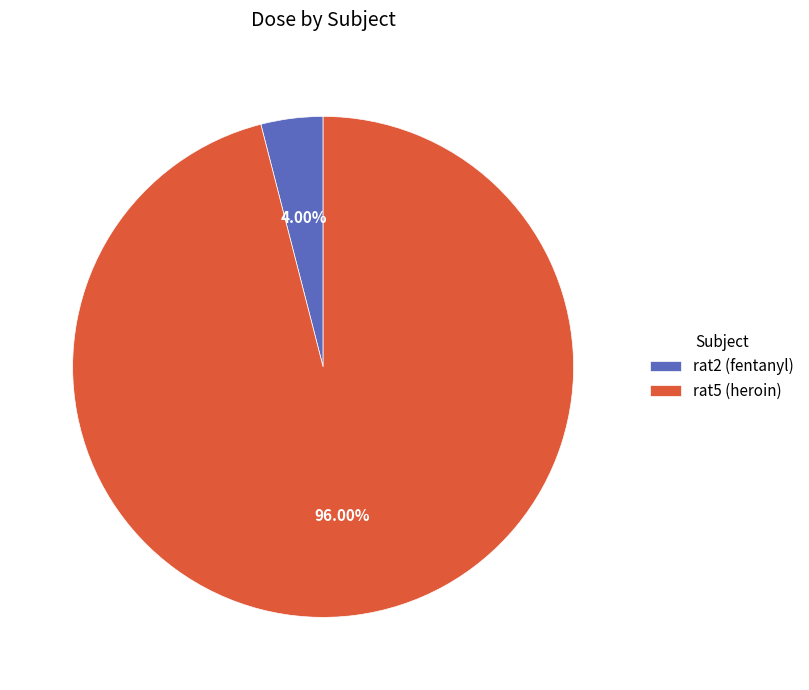

What percentage is NOT represented by rat2 (fentanyl)?

96.0%